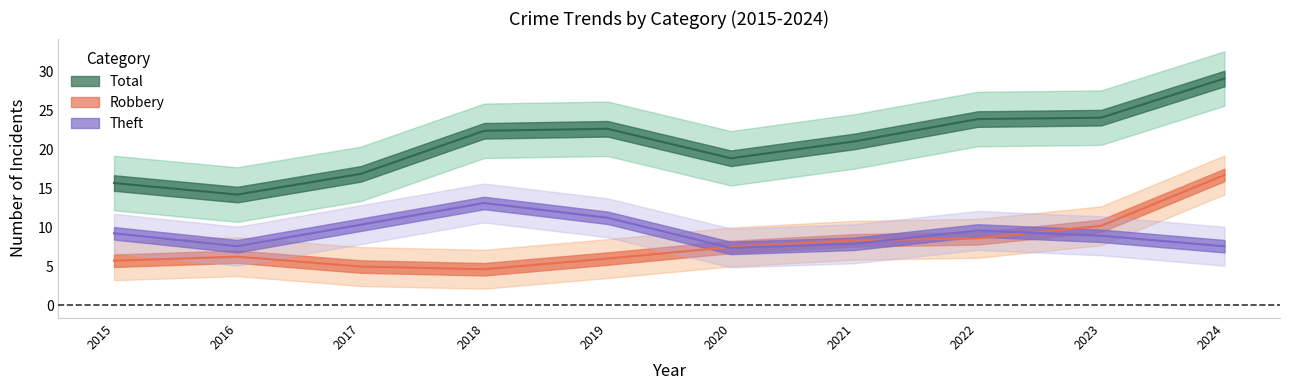

True or false: Theft has more than 1 points higher than both neighbors.

True